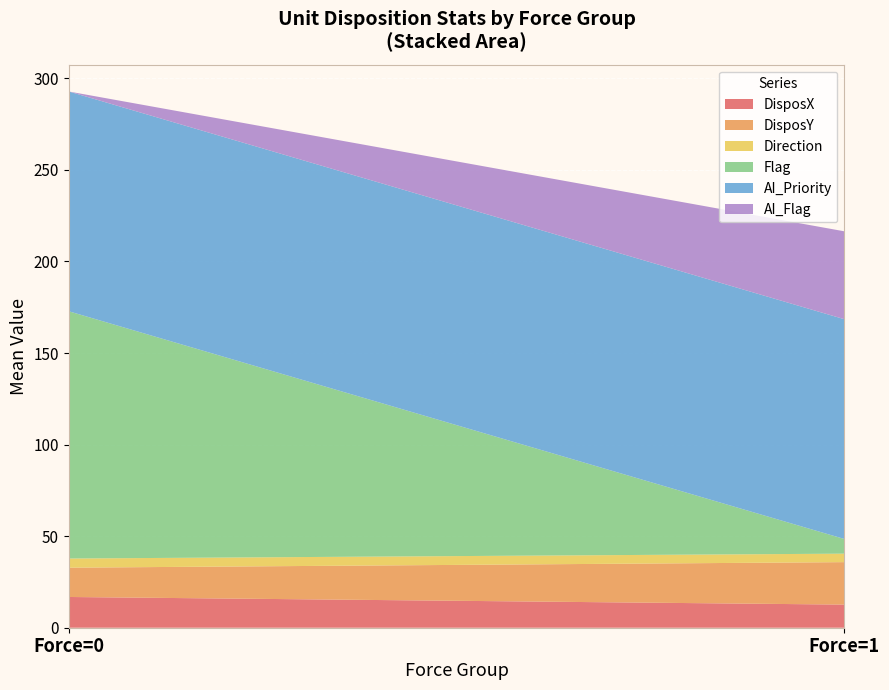

Reading right to left, list the values for the DisposX series.

12.6	16.8